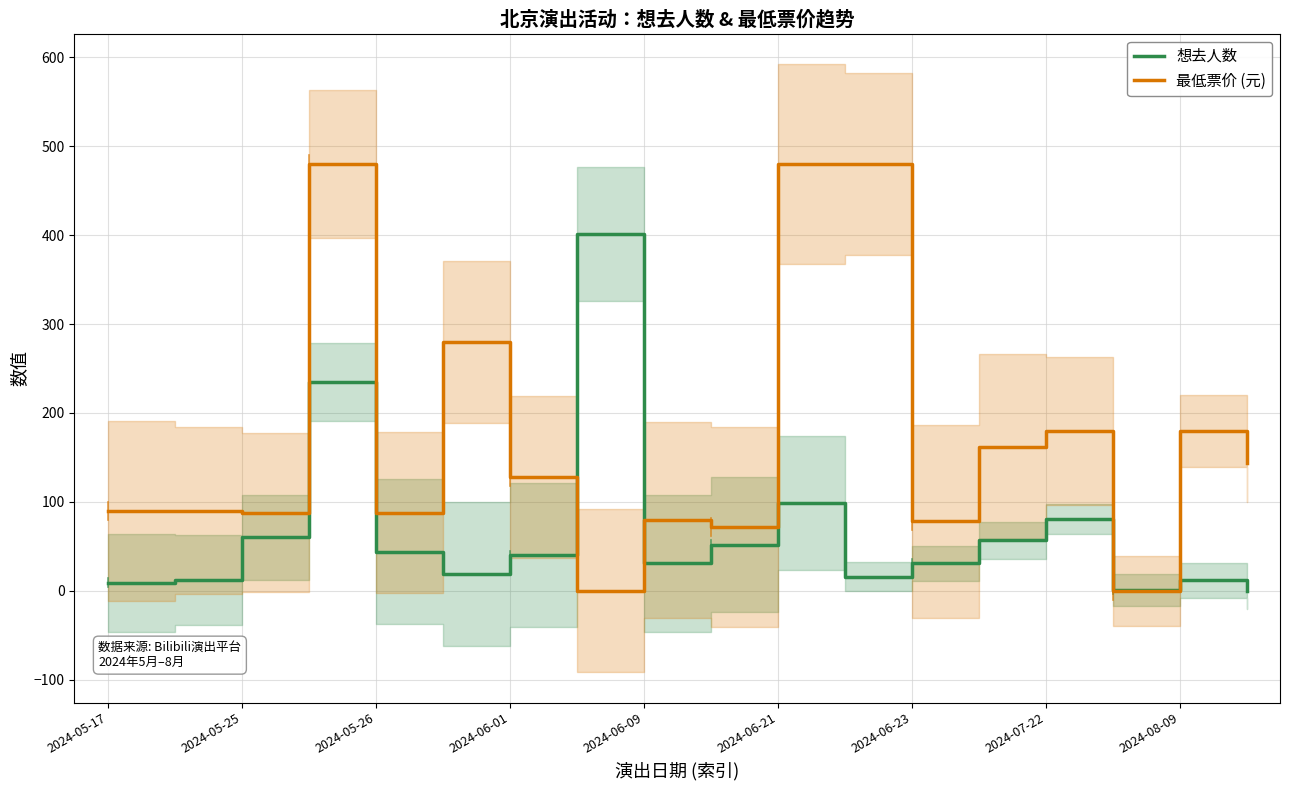

What are all the series names shown in the legend?

想去人数, 最低票价 (元)